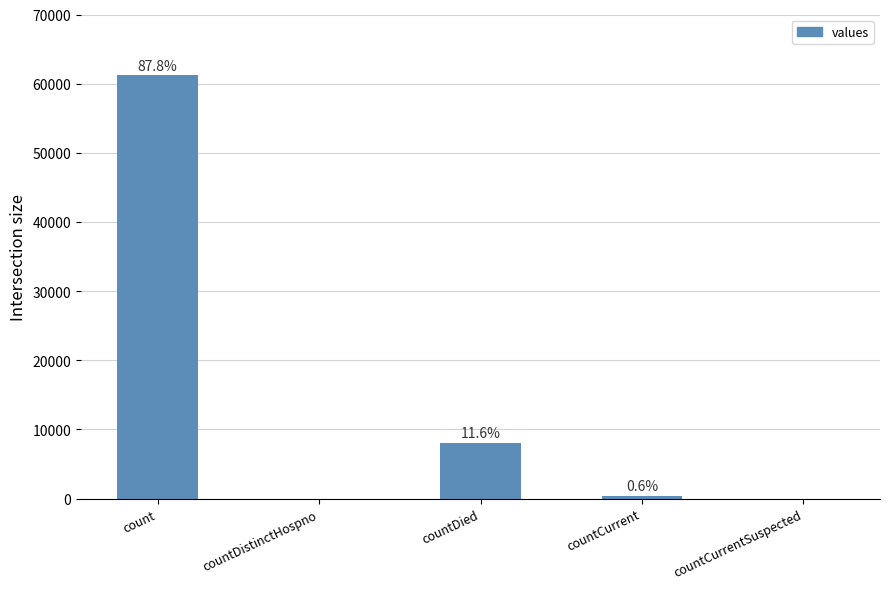

What is the maximum value shown in the chart?

61231